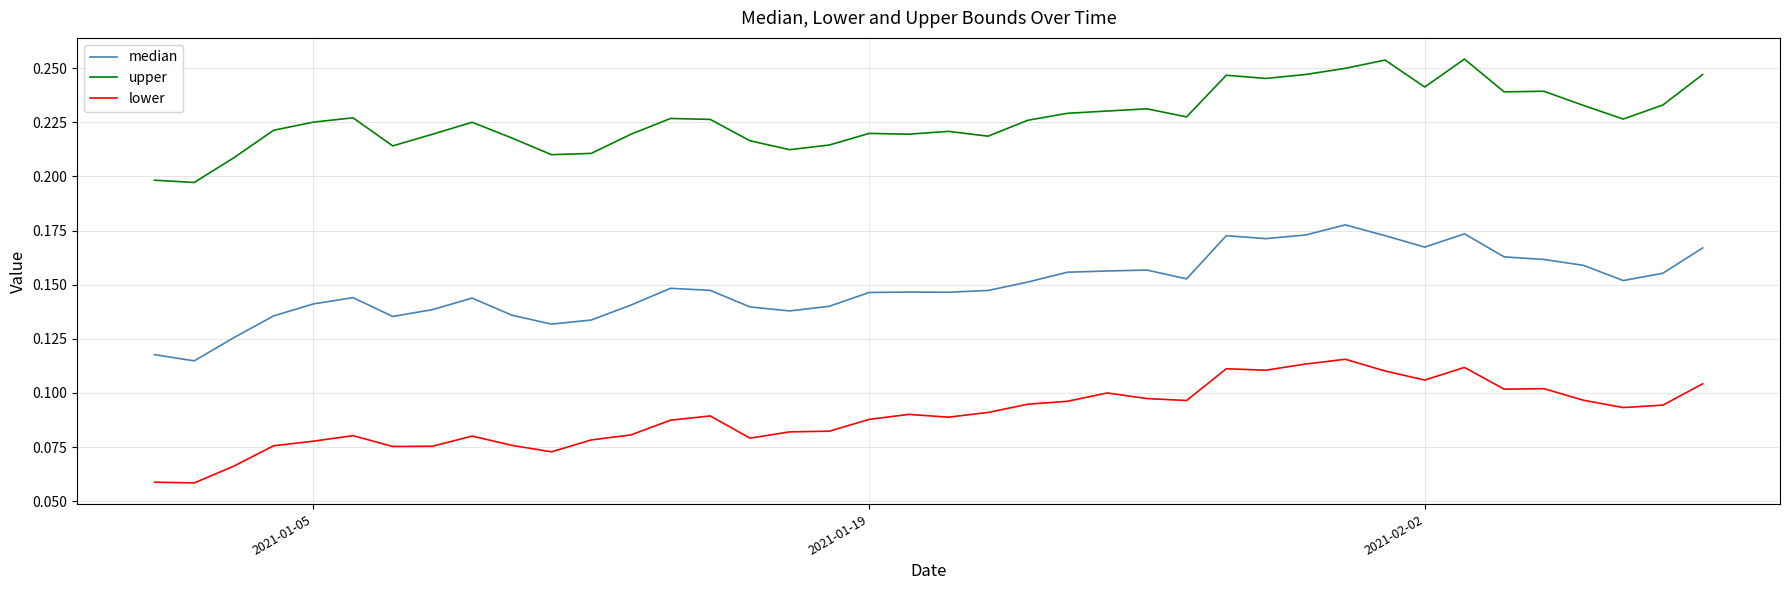

How many median values are between 0 and 1?

40